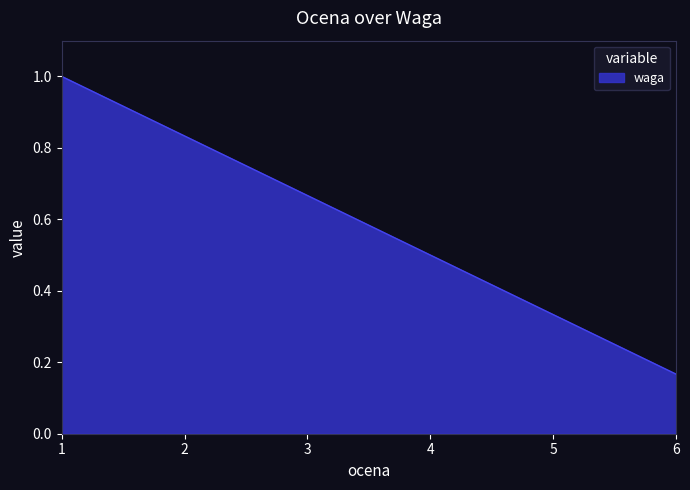

Does the chart display data point markers on the line(s)?

No